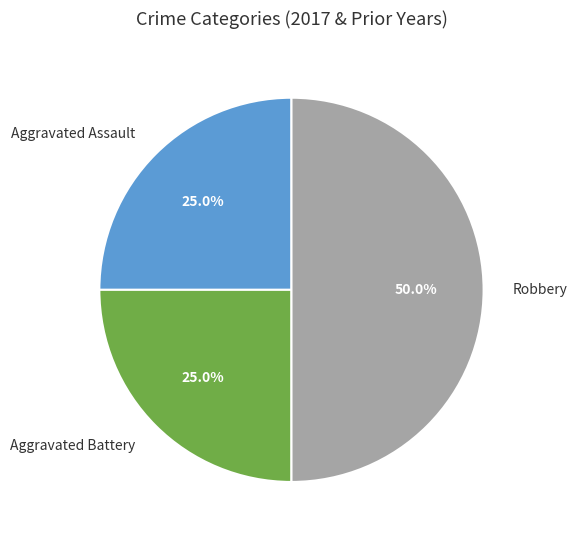

What is the ratio of the value at Aggravated Battery to the value at Aggravated Assault?

1.0